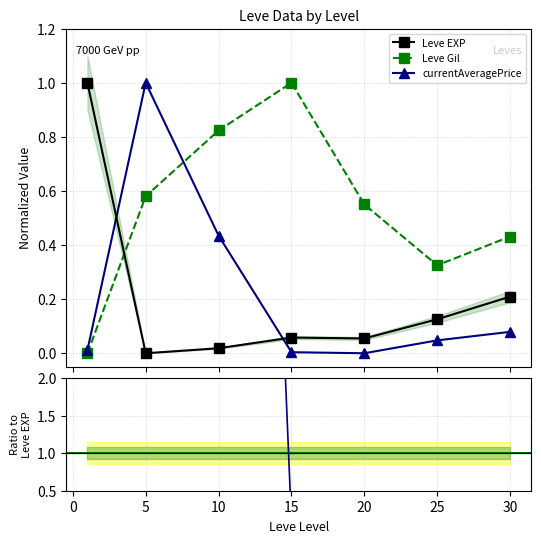

Which series changed the most between −5 and 10?

Leve Gil